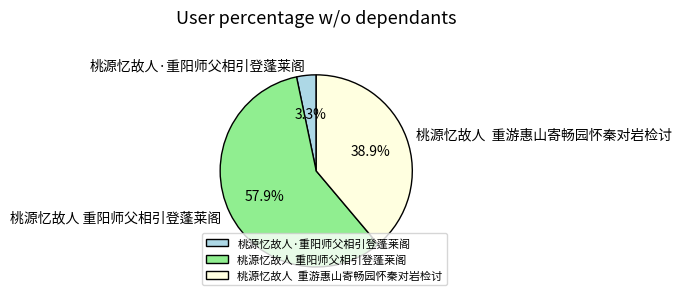

What is the majority slice?

桃源忆故人 重阳师父相引登蓬莱阁